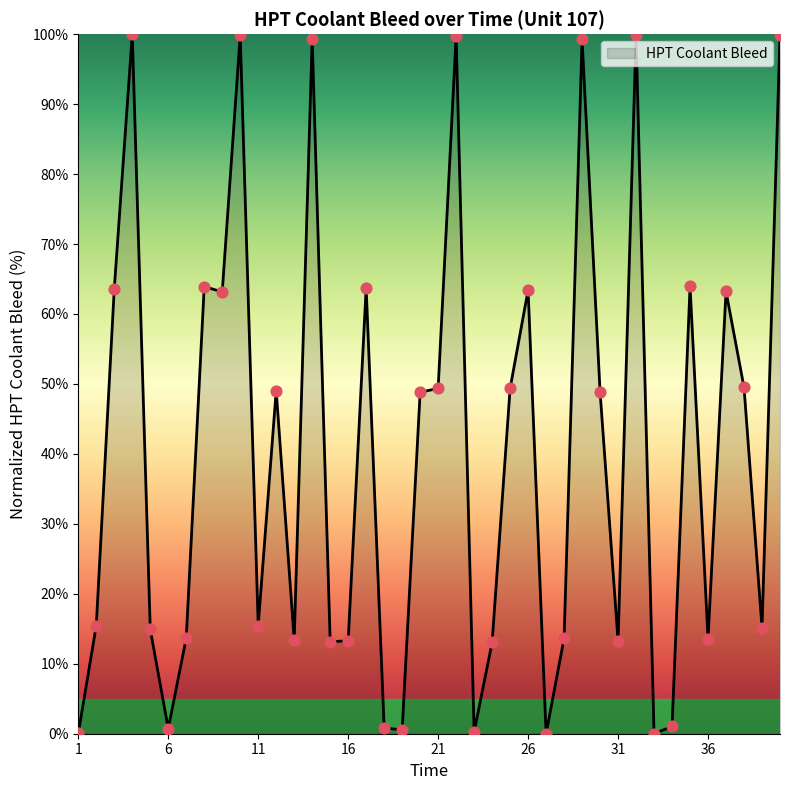

What is the maximum value shown in the chart?

100.0